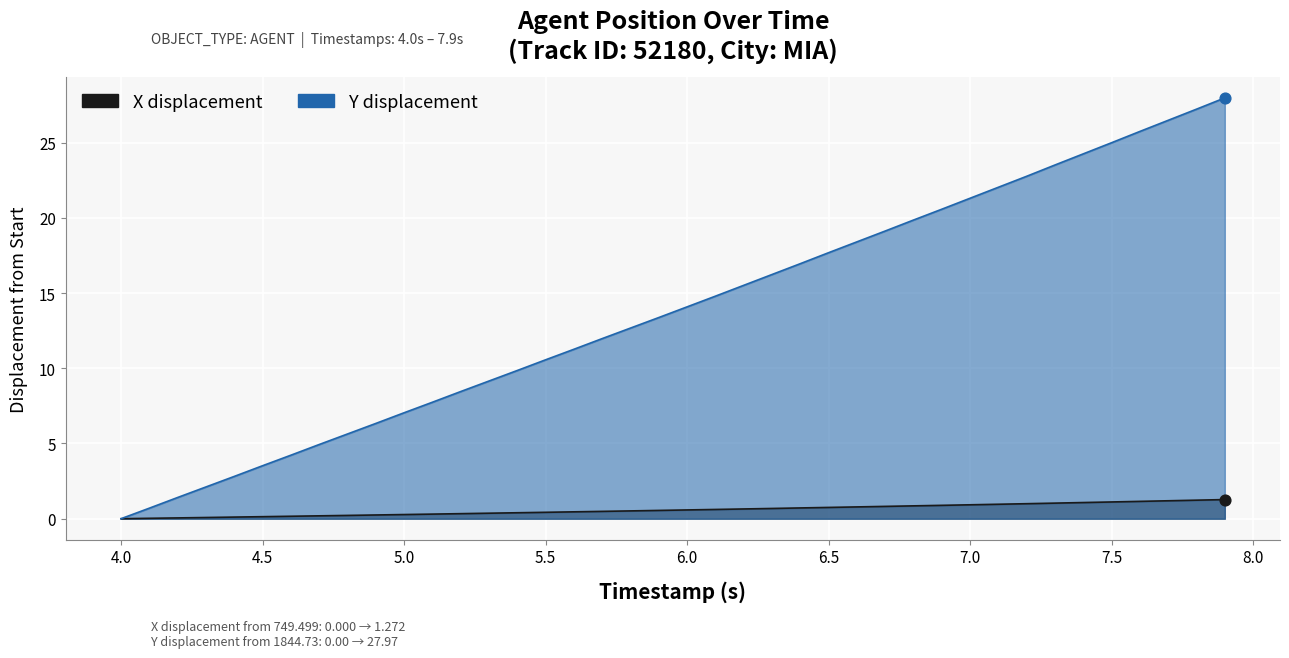

What are all the series names shown in the legend?

X, Y